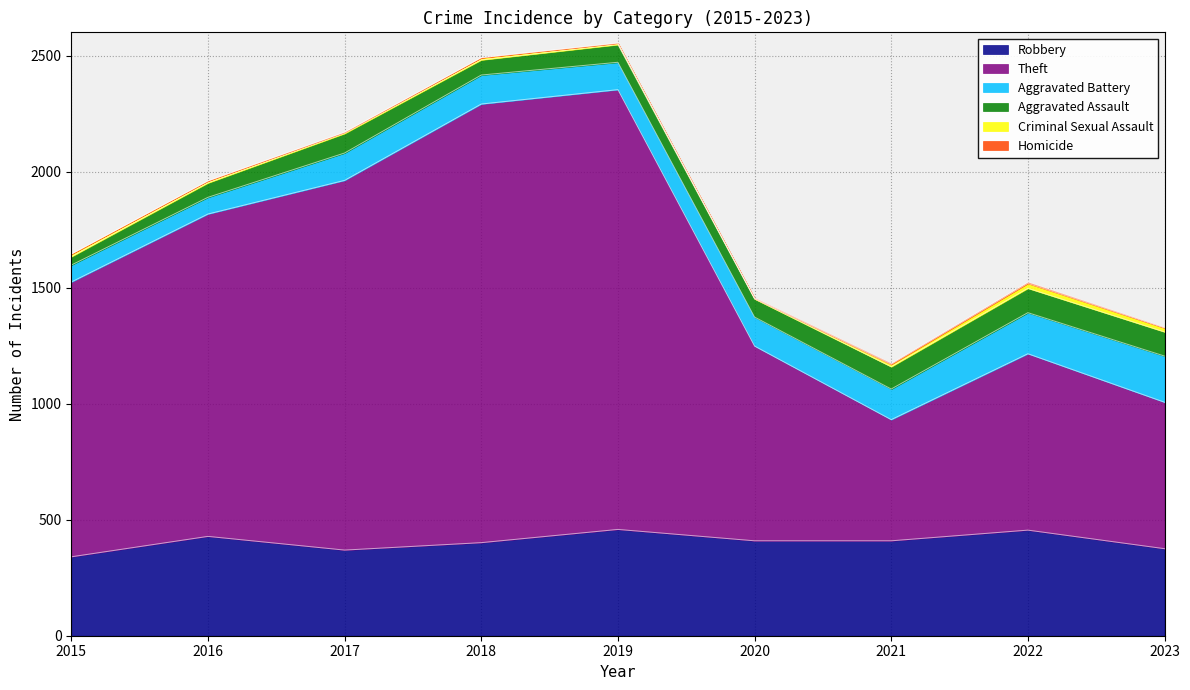

How many data points in Robbery are above 409?

3